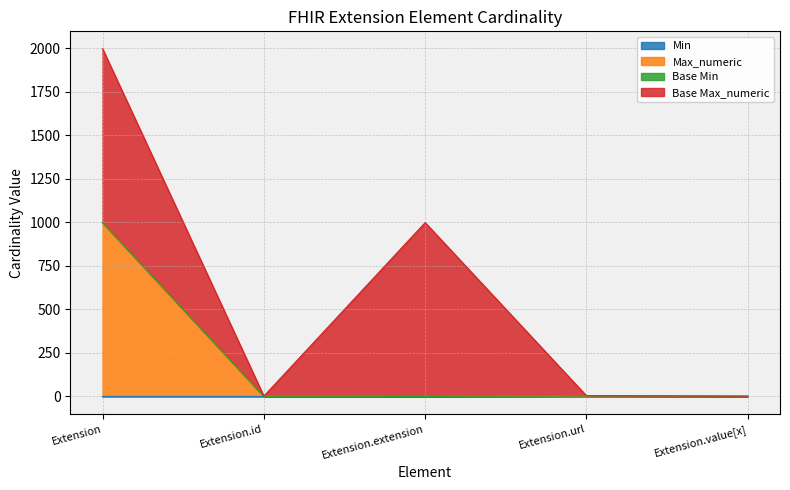

True or false: Min and Max_numeric intersect in this chart.

False